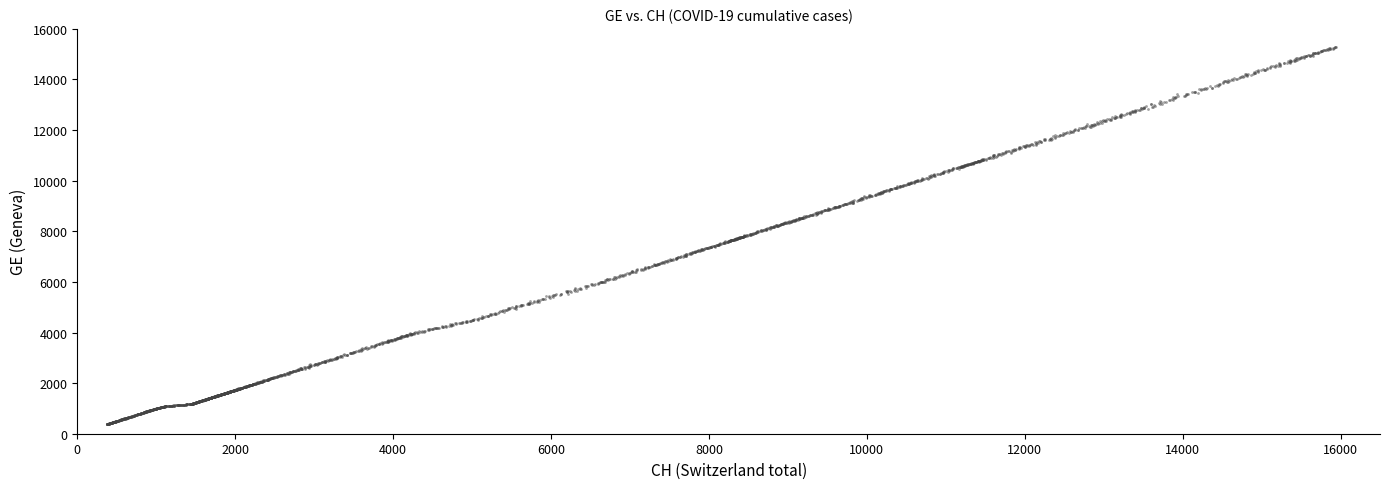

What is the range of X values (max minus min)?

15565.2